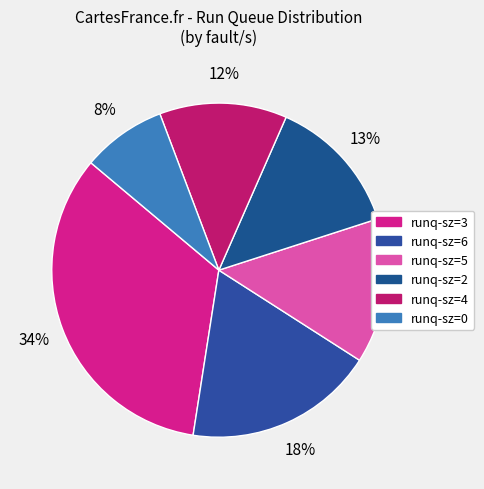

To the nearest percent, what is the difference between the 12% and 8% slice percentages?

4%